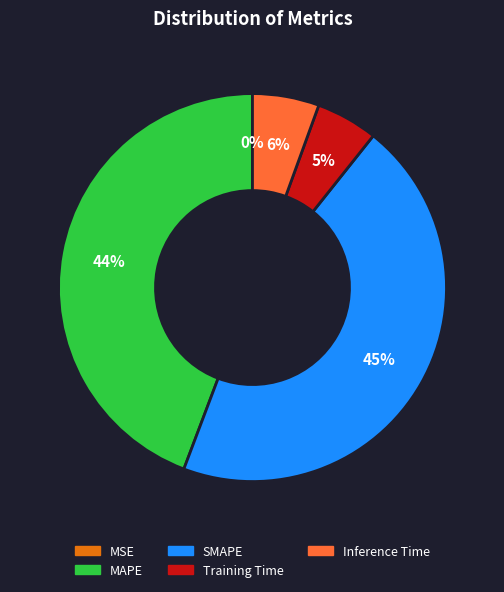

To the nearest percent, what is the difference between the largest and smallest slice percentages?

45%